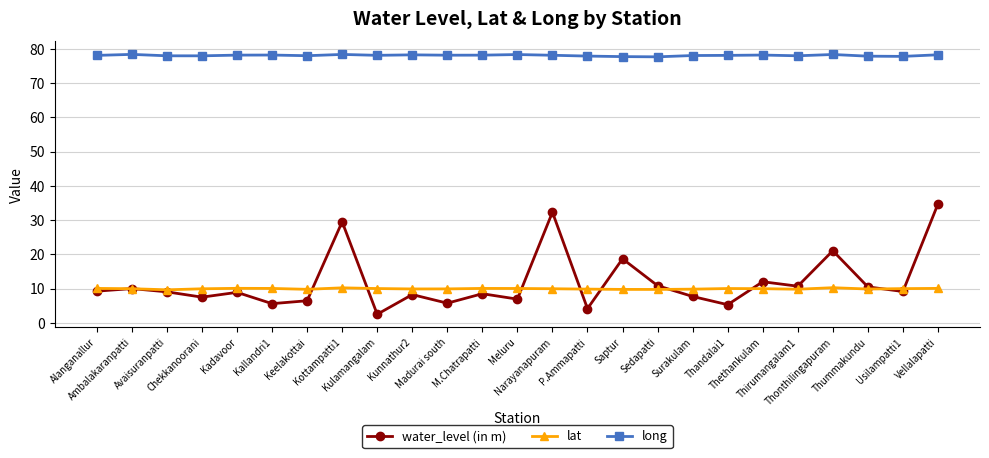

At which category is the sum across all series the highest?

Vellalapatti